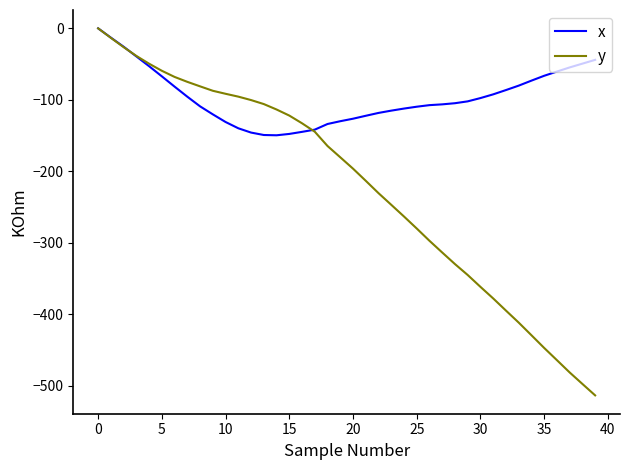

List the series in order of their overall mean, lowest first.

y, x